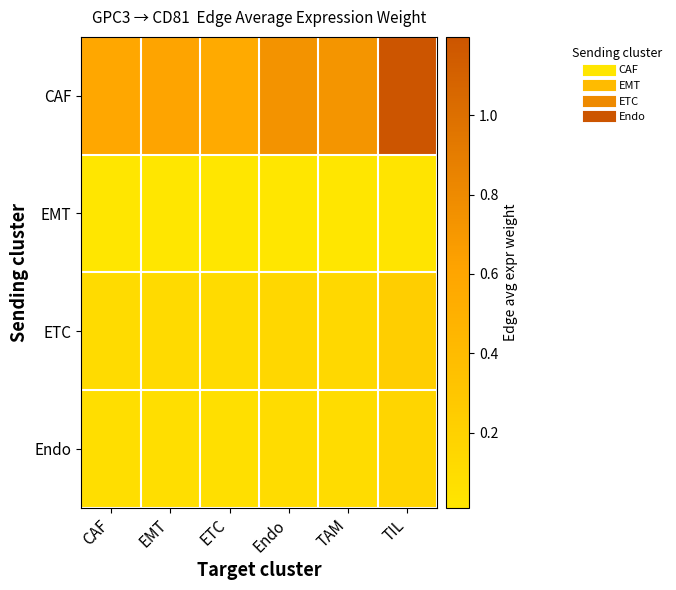

Reading left to right, what are all the values shown in this chart?

CAF: CAF=0.6	EMT=0.6	ETC=0.6	Endo=0.7	TAM=0.7	TIL=1.2
EMT: CAF=0.0	EMT=0.0	ETC=0.0	Endo=0.0	TAM=0.0	TIL=0.0
ETC: CAF=0.1	EMT=0.1	ETC=0.1	Endo=0.1	TAM=0.1	TIL=0.2
Endo: CAF=0.1	EMT=0.1	ETC=0.1	Endo=0.1	TAM=0.1	TIL=0.2